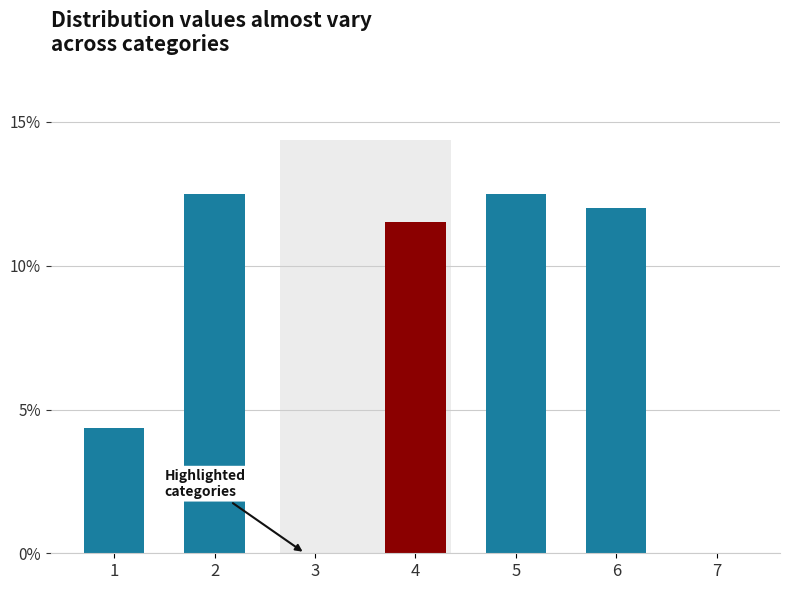

Reading left to right, list all the values displayed in this chart.

1=0.0	2=0.1	3=0.0	4=0.1	5=0.1	6=0.1	7=0.0